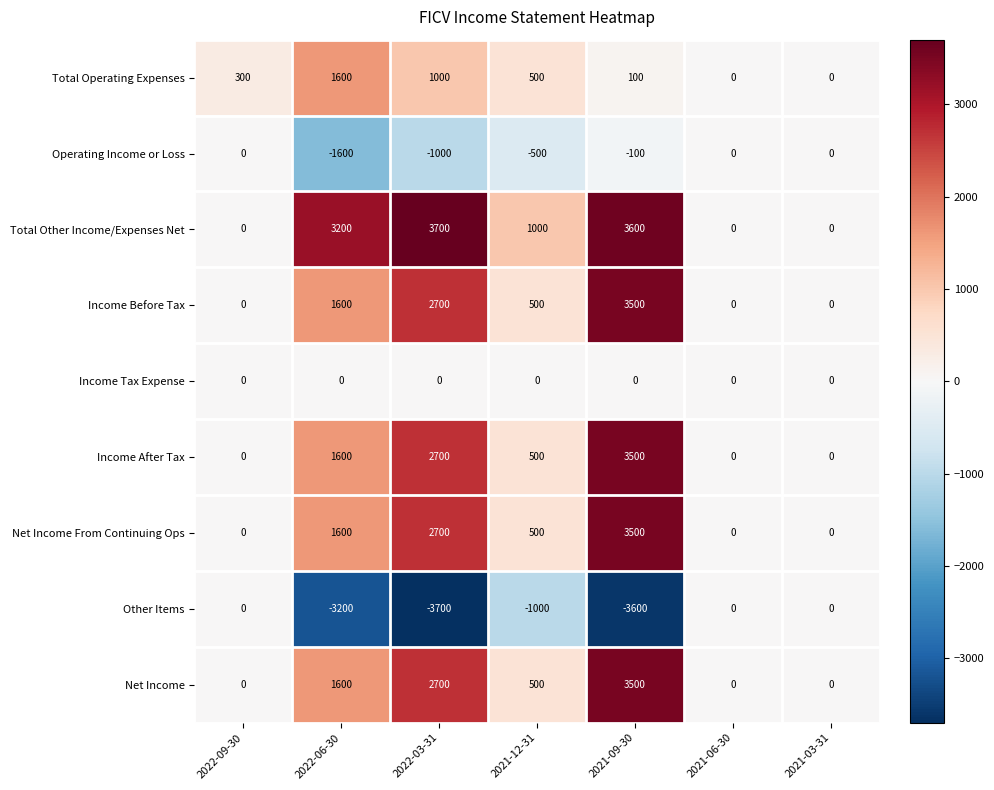

At how many categories does at least one series exceed 2031?

3